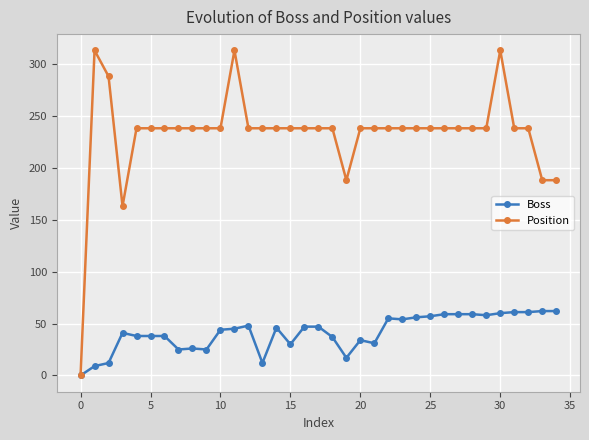

Which series has the largest range (max minus min)?

Position